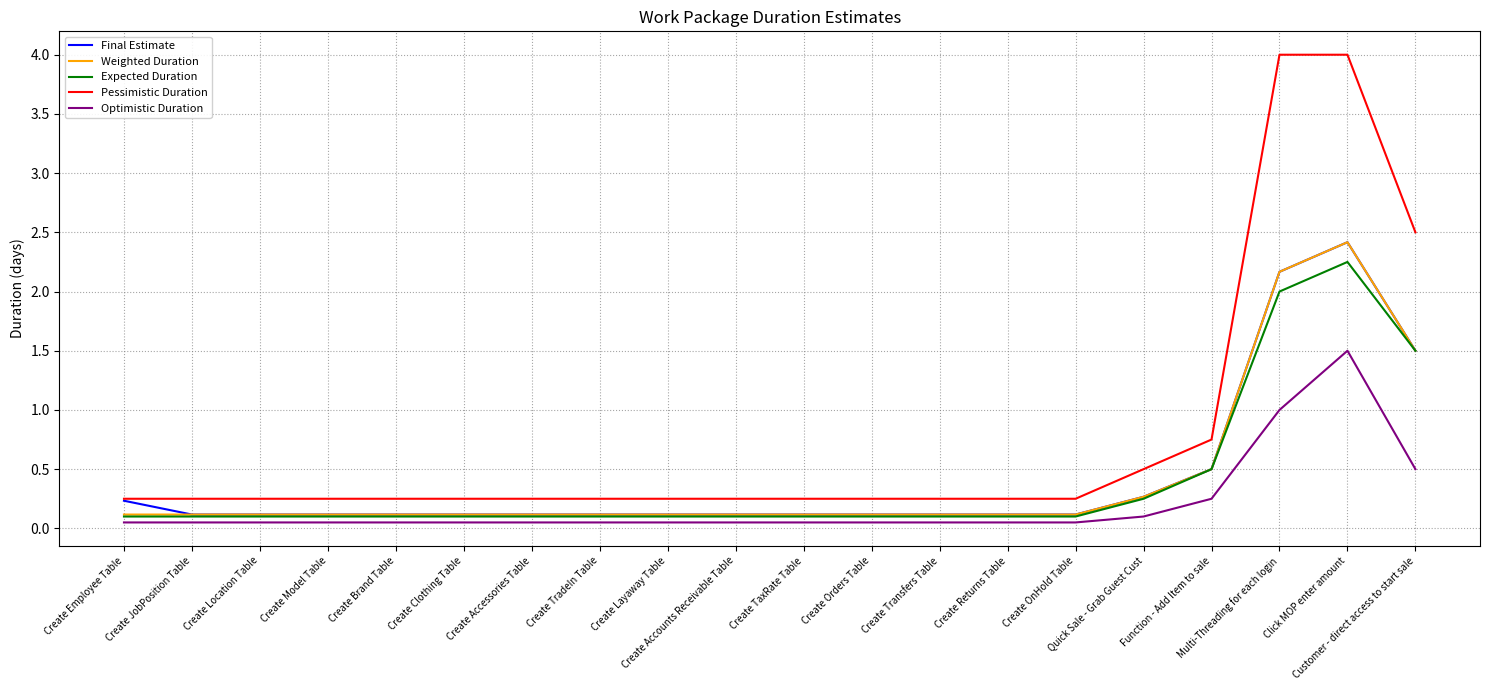

What is the greatest value displayed?

4.0